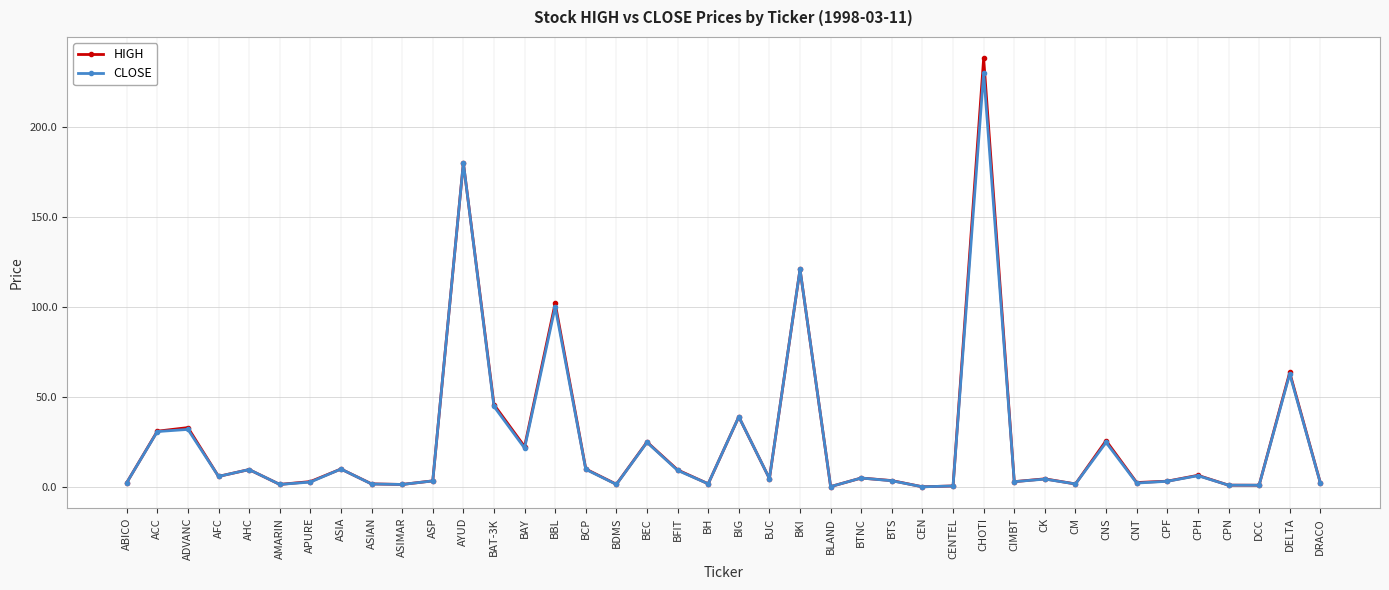

Does the chart have visible grid lines?

Yes